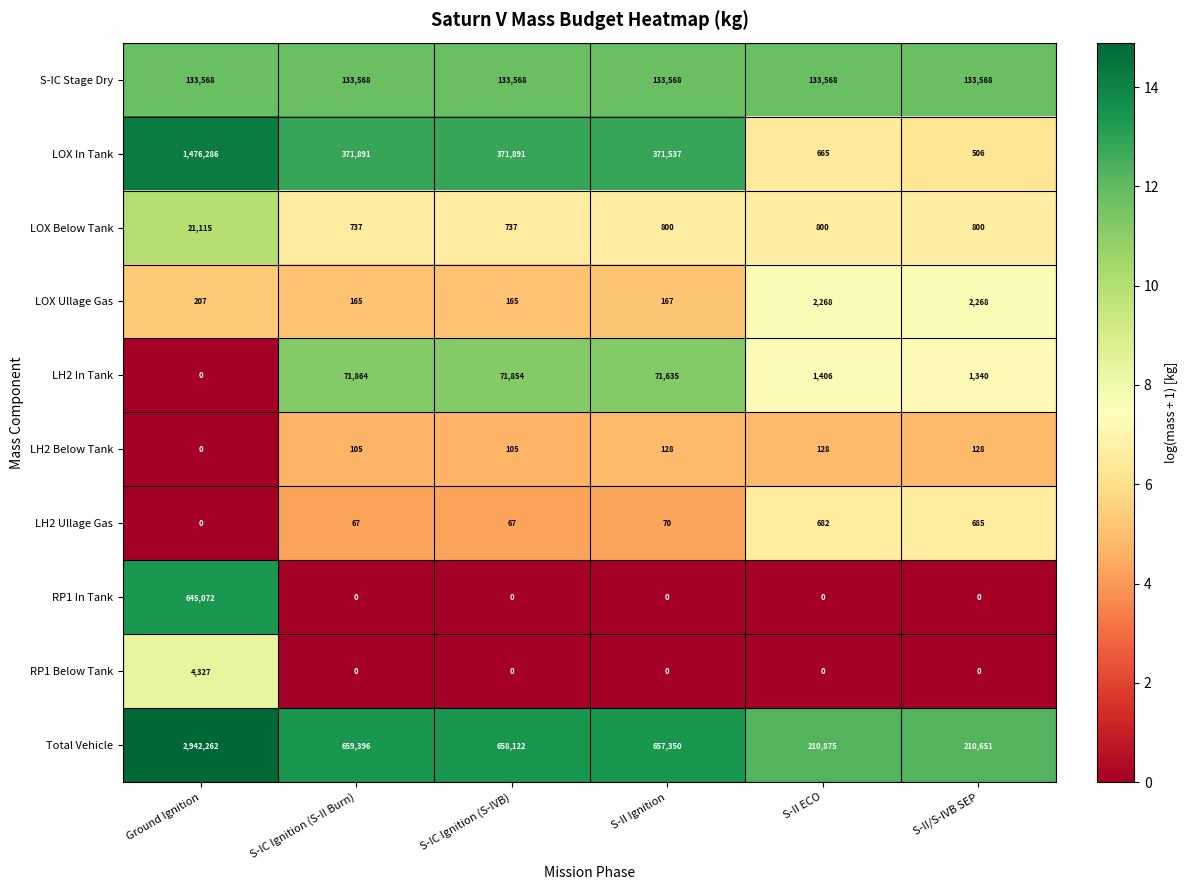

Is it true that LOX Below Tank equals 281 at S-IC Ignition (S-IVB)?

False